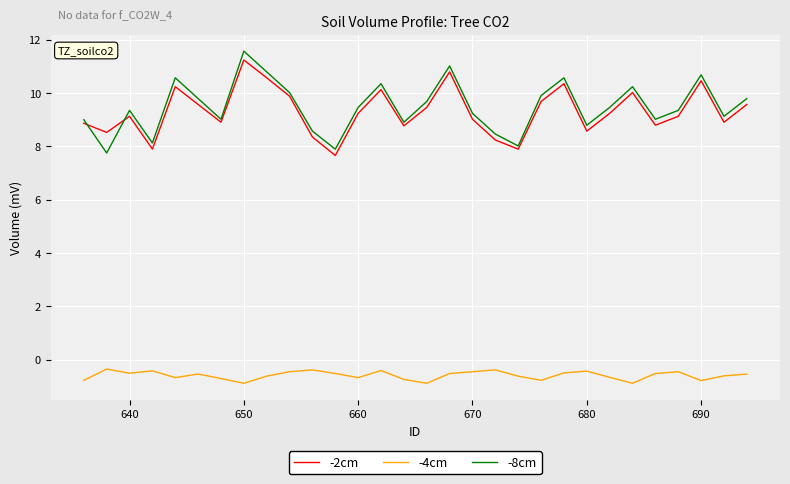

True or false: -8cm and -4cm cross at least once.

False